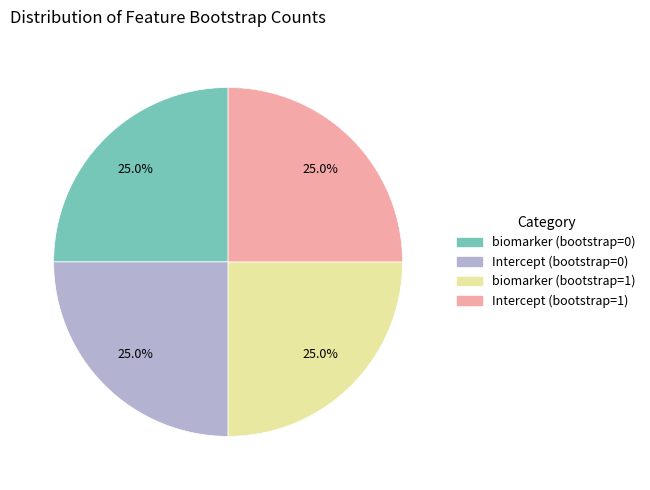

Is there any slice that represents more than half of the pie?

No